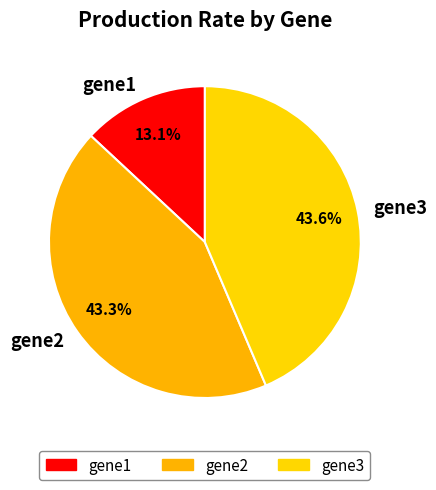

Which category has the smallest portion of the pie?

gene1